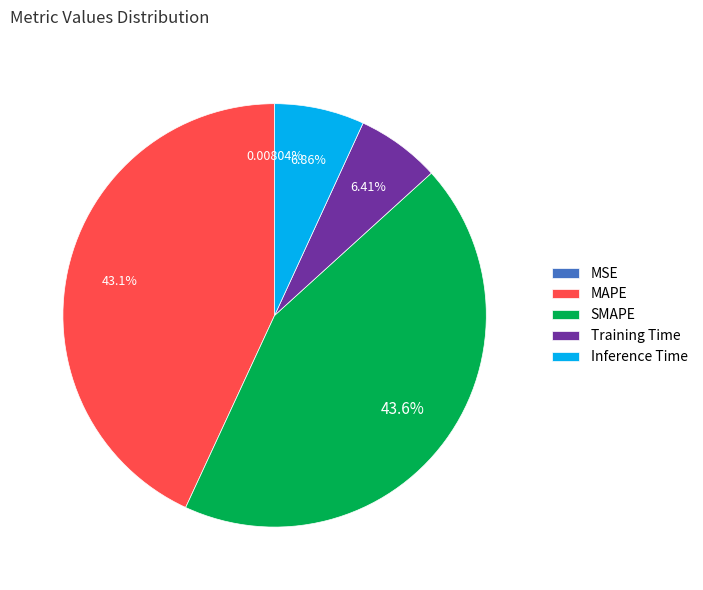

Does MAPE represent more than half of the total?

No